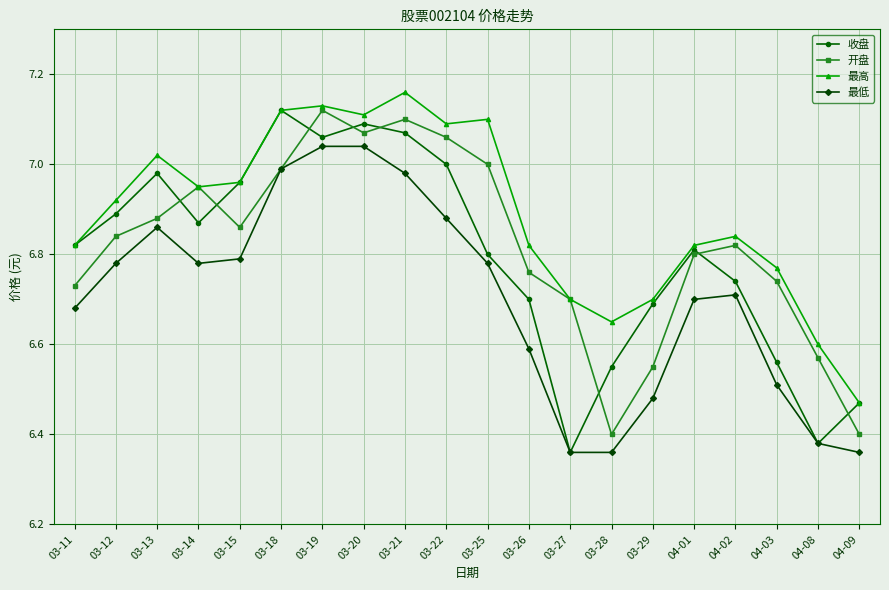

At how many categories does at least one series exceed 7?

7